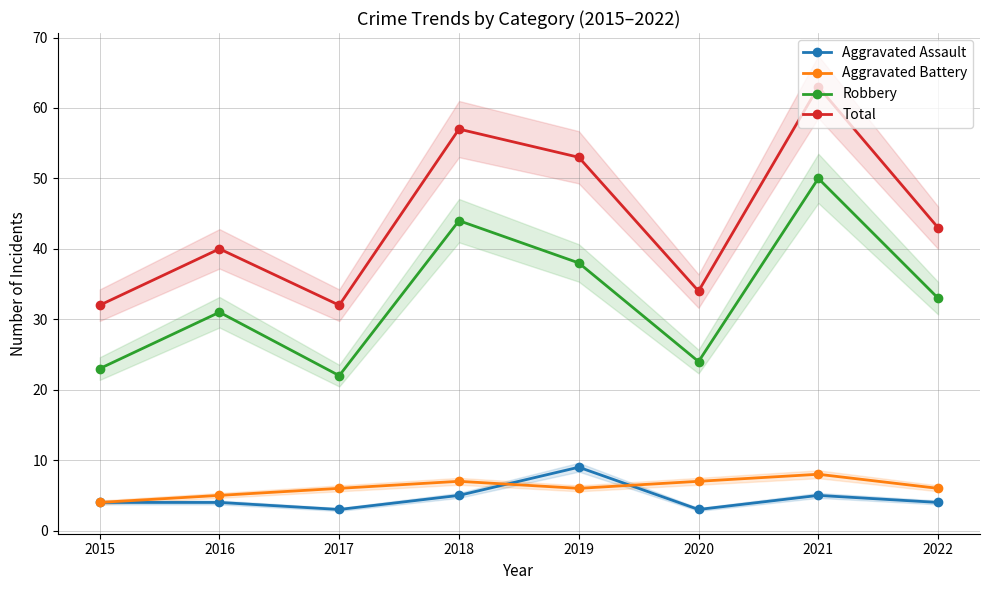

True or false: Robbery and Aggravated Battery cross at least once.

False